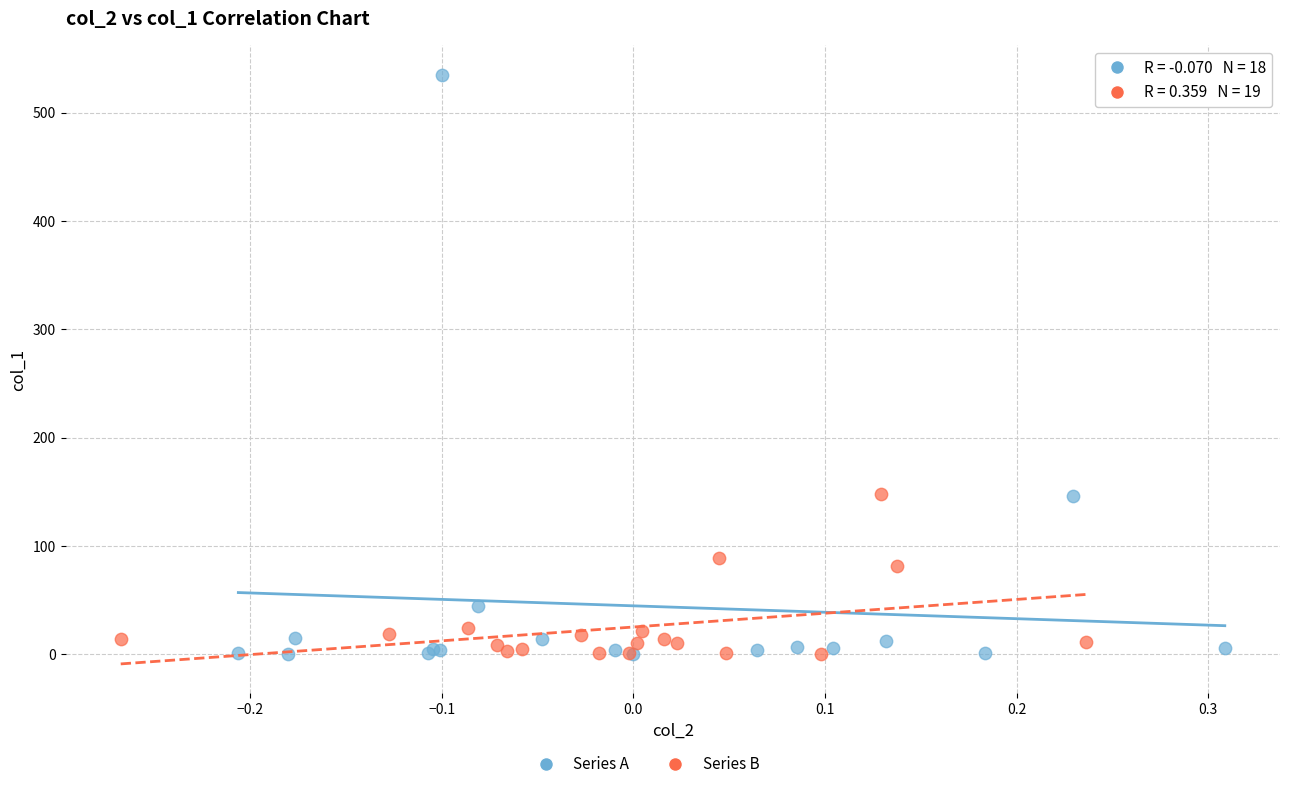

Which series contains the highest Y value?

Series A